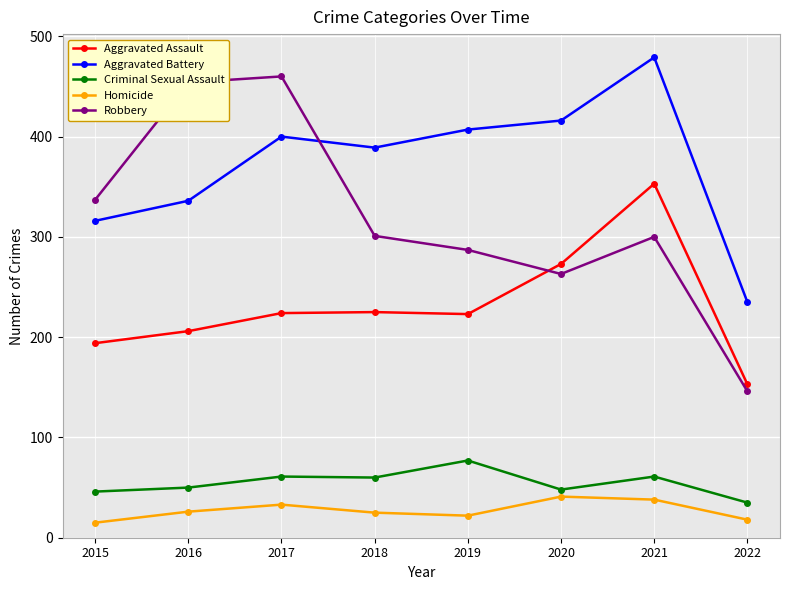

What is the total value across all series at 2016?

1072